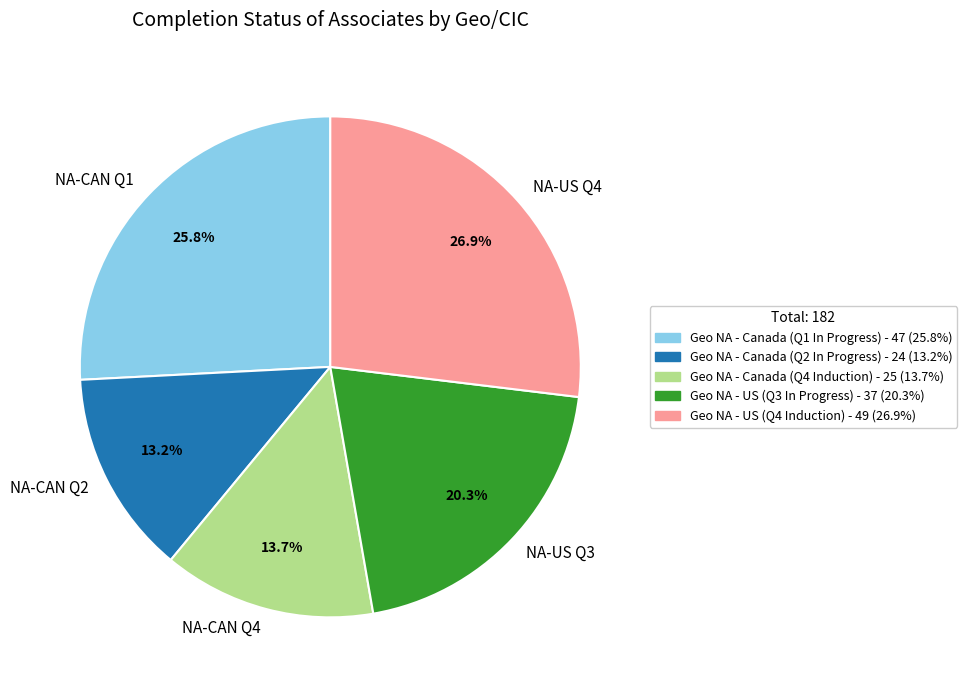

Which slice is the smallest?

NA-CAN Q2